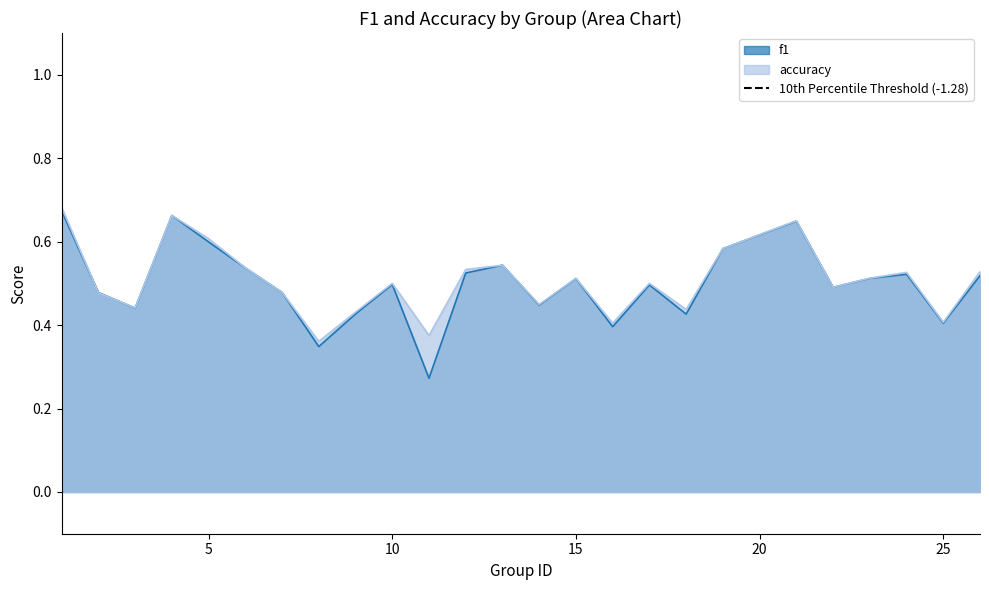

What is the difference between the maximum and second lowest values in the f1 series?

0.3